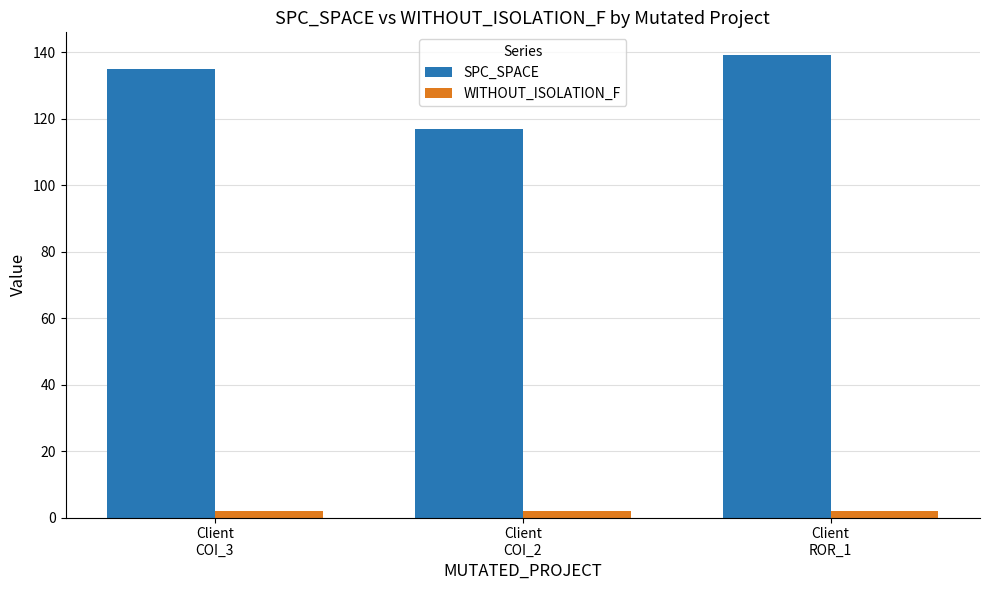

What is the spread (max minus min) of values at Client
COI_2?

115